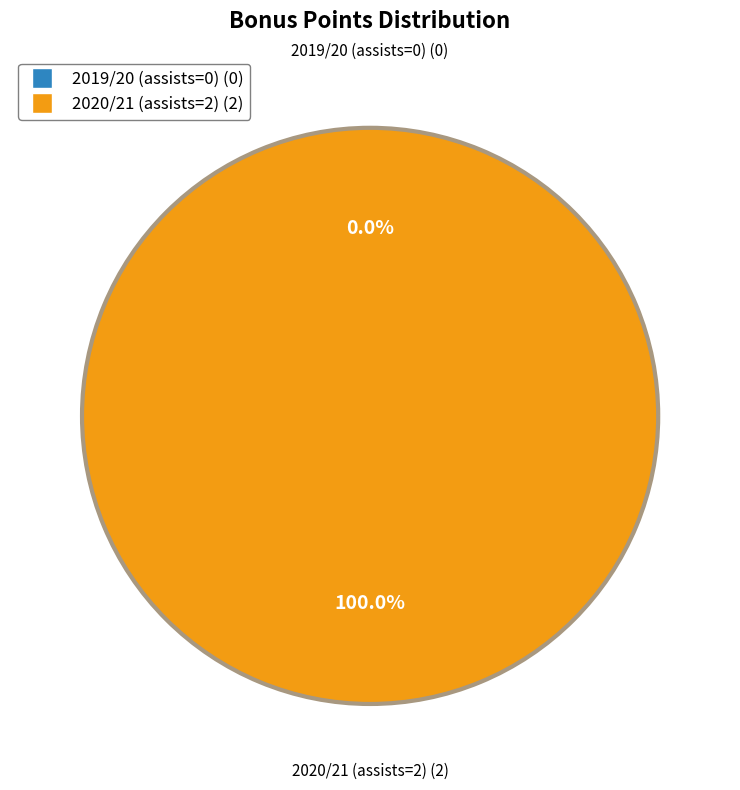

Which has a higher value, 2020/21 (assists=2) or 2019/20 (assists=0)?

2020/21 (assists=2)